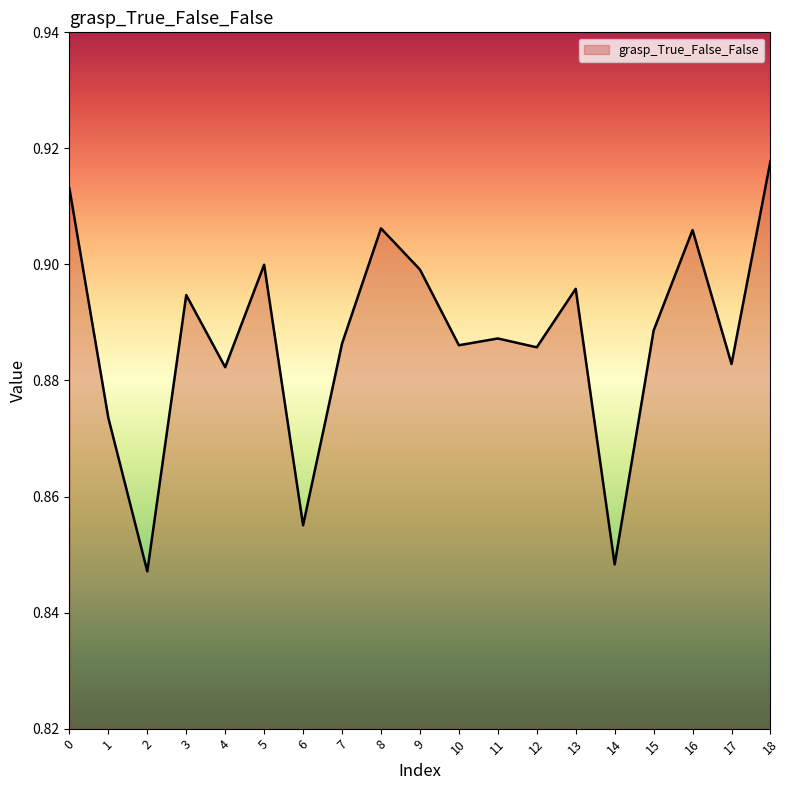

Where is the first local minimum?

2